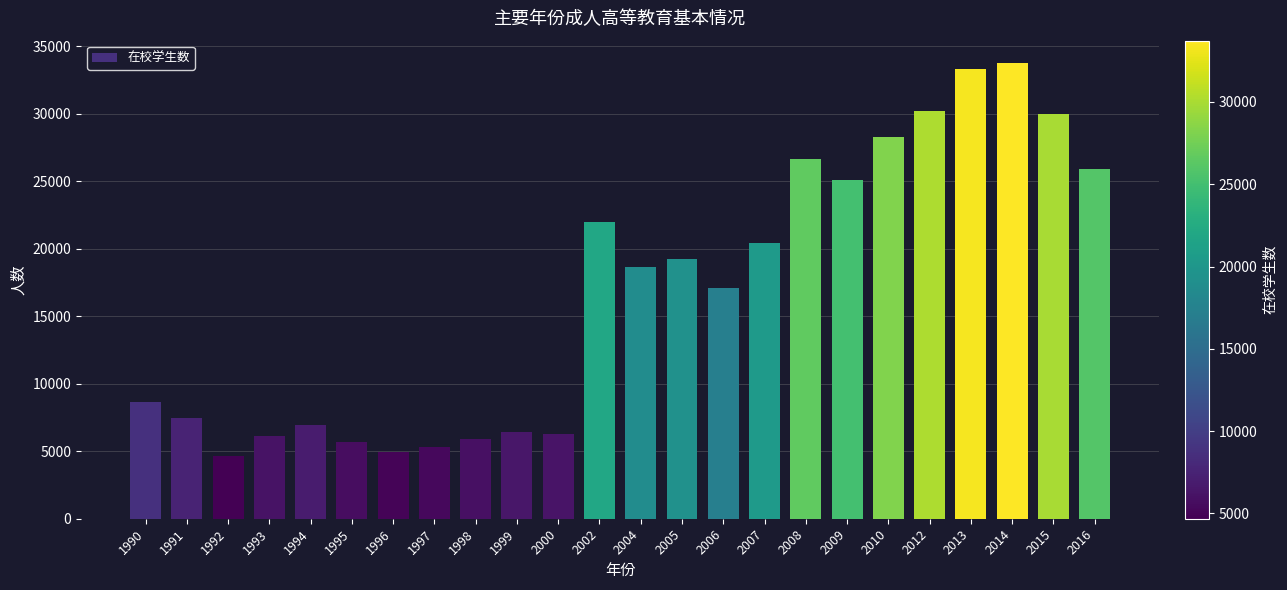

What is the difference between the values at 2002 and 2004?

3308